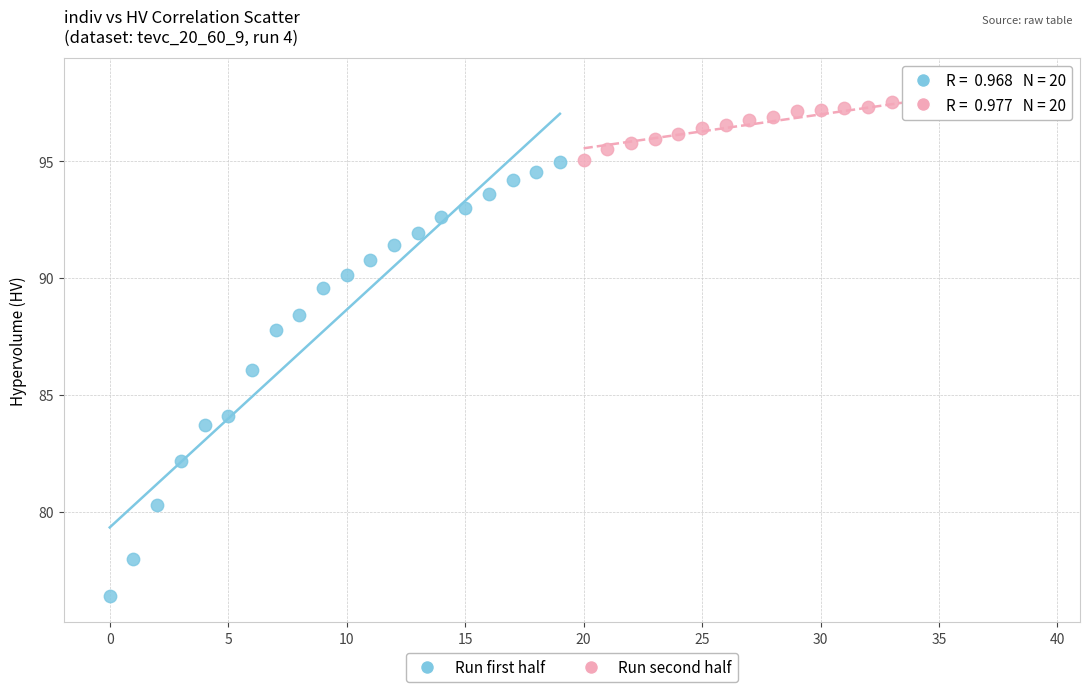

Which series contains the lowest Y value?

Run first half